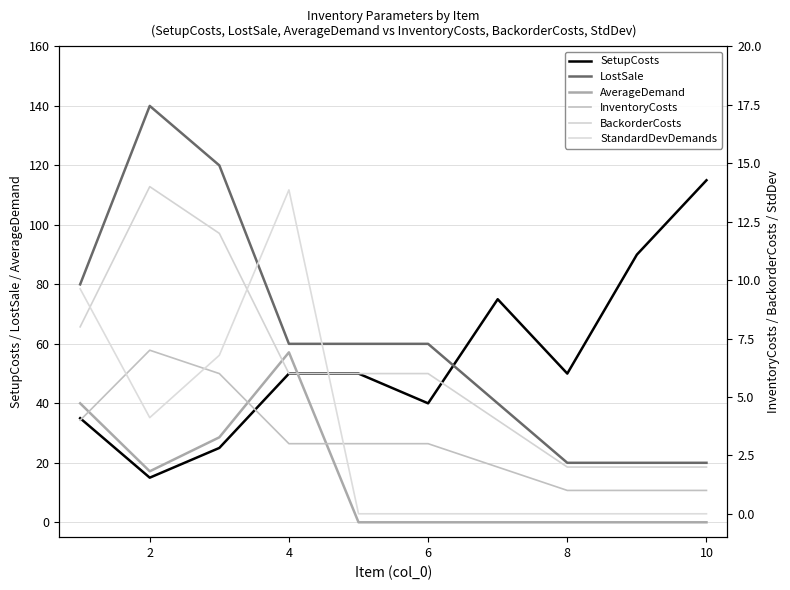

What is the difference between the second highest and second lowest values in the SetupCosts series?

65.0